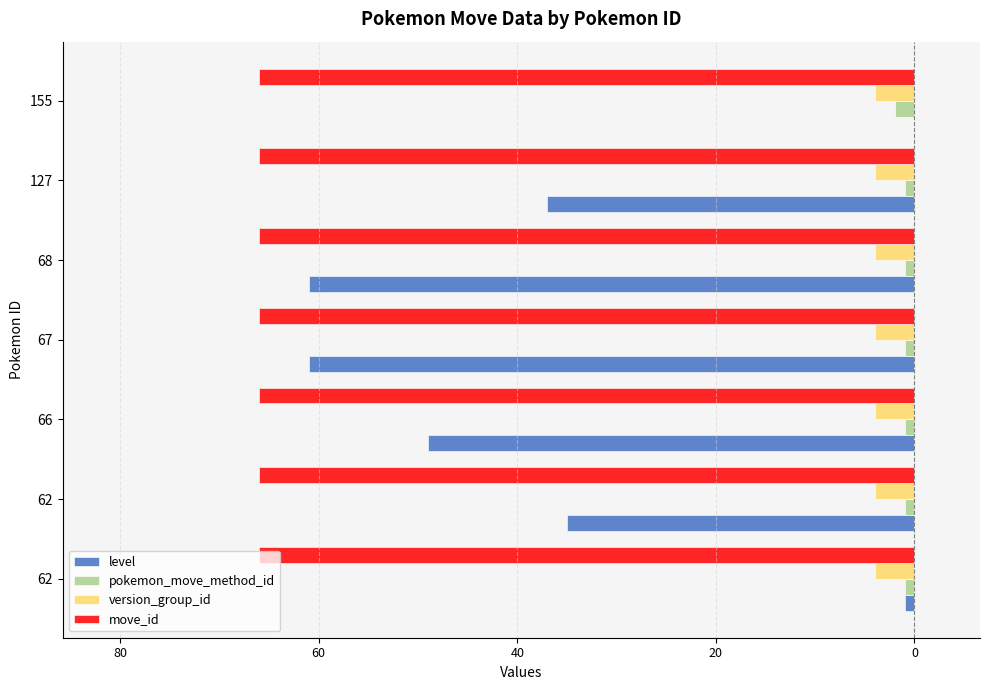

What is the difference between the maximum and minimum values in the pokemon_move_method_id series?

1.0